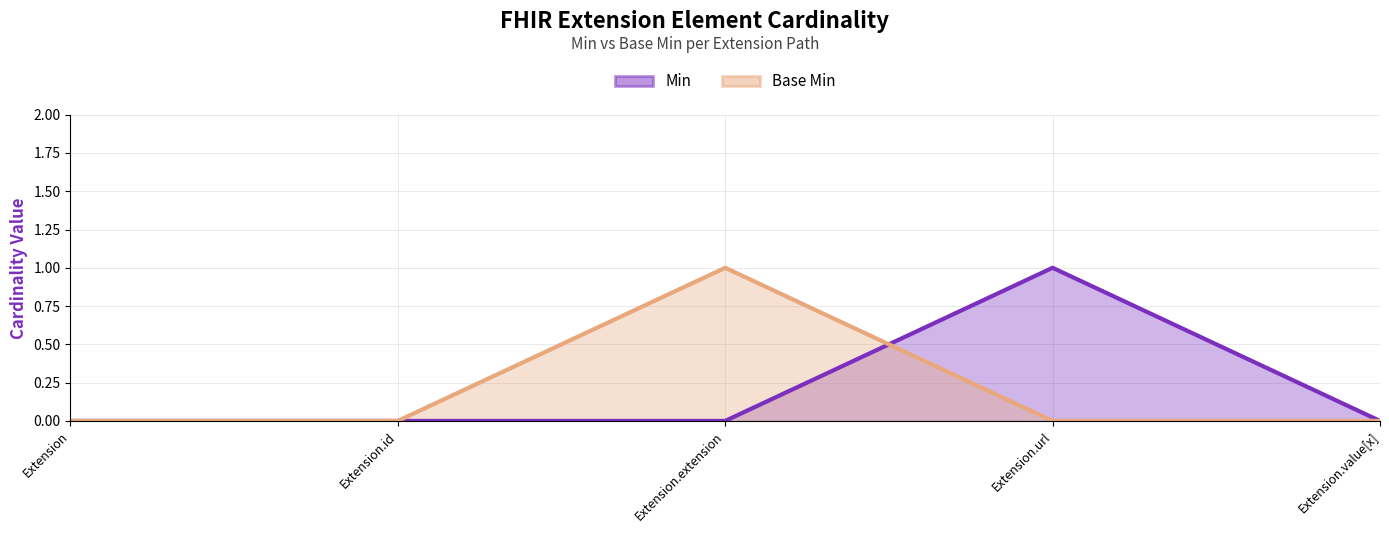

How many intersections are there between Min and Base Min?

1